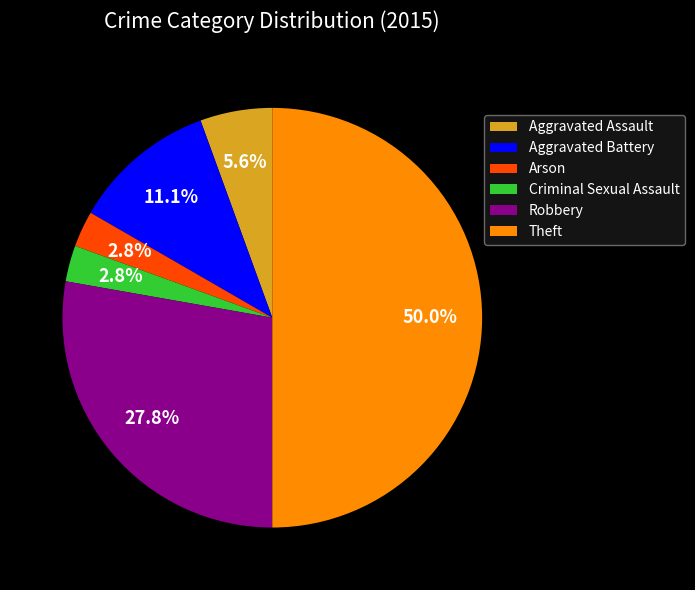

Is it true that Arson is 18% of the pie?

False